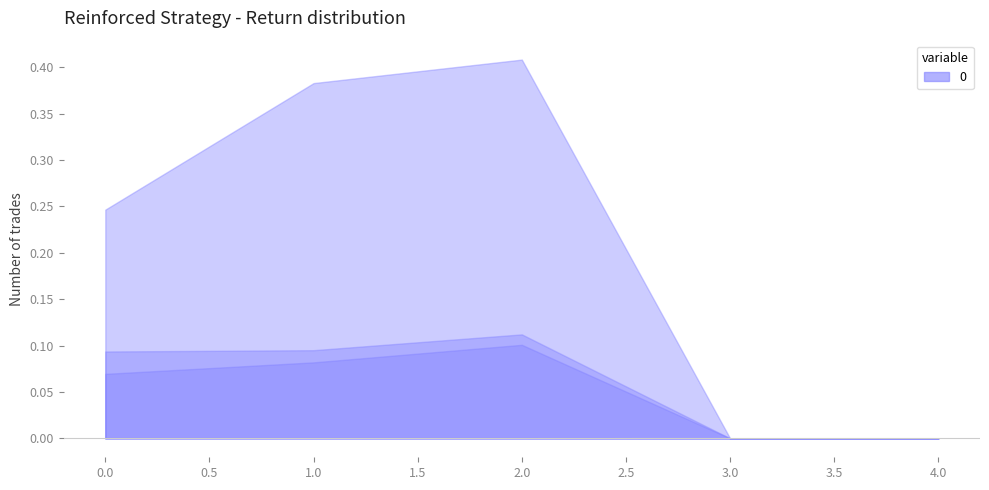

True or false: avg and max intersect in this chart.

False